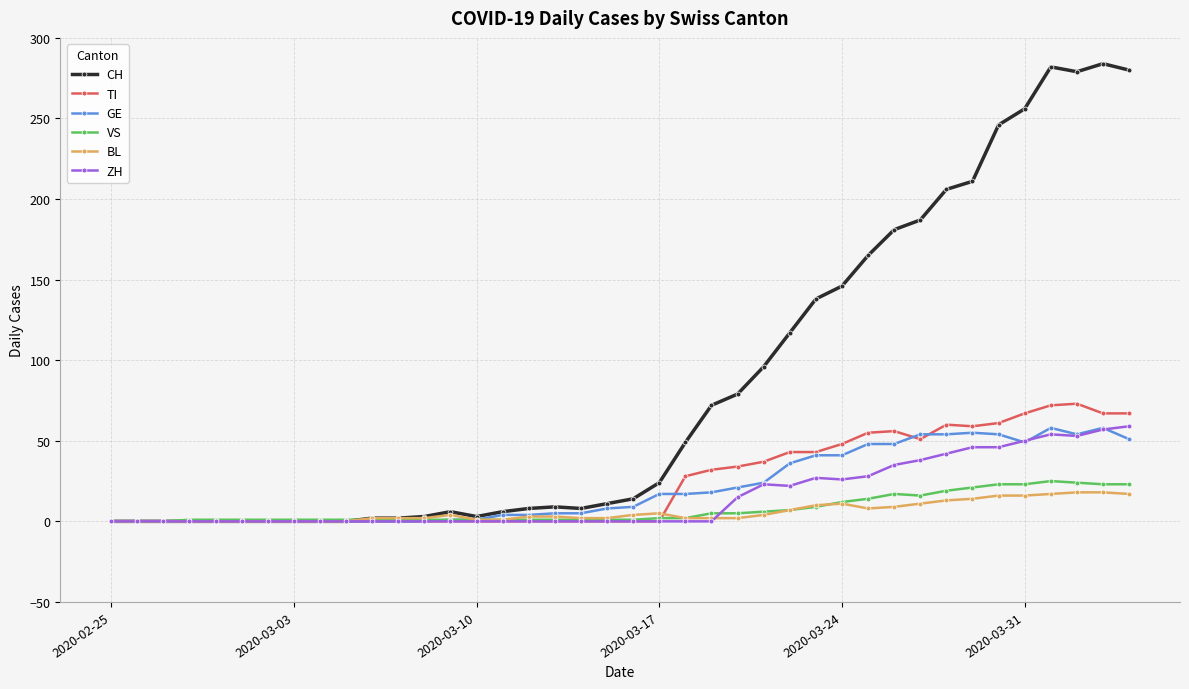

True or false: TI has more than 1 points higher than both neighbors.

True